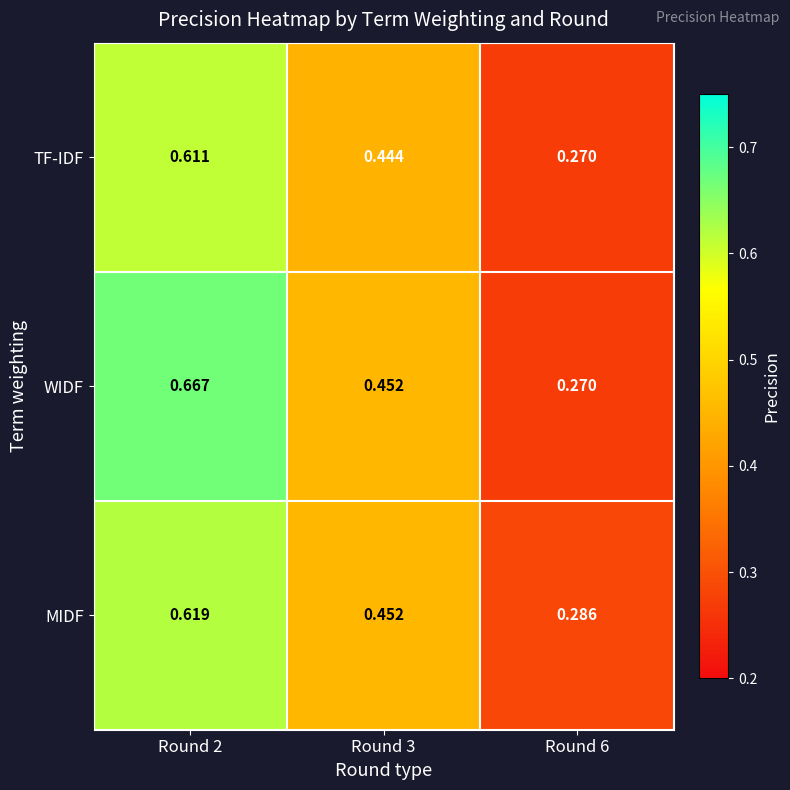

List the series in order of their overall mean, lowest first.

TF-IDF, MIDF, WIDF